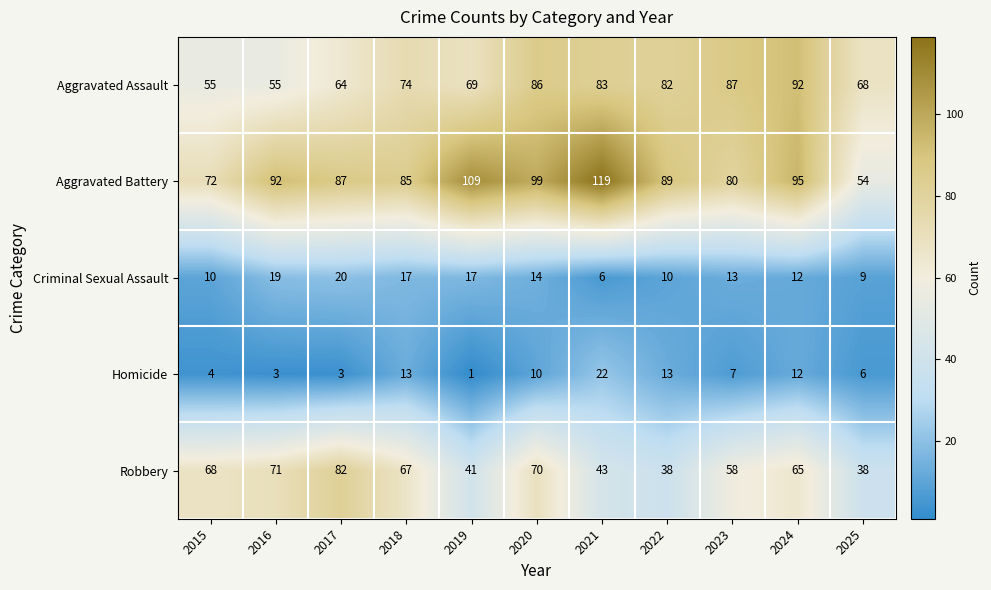

Rank the series at 2015 from lowest to highest value.

Homicide, Criminal Sexual Assault, Aggravated Assault, Robbery, Aggravated Battery